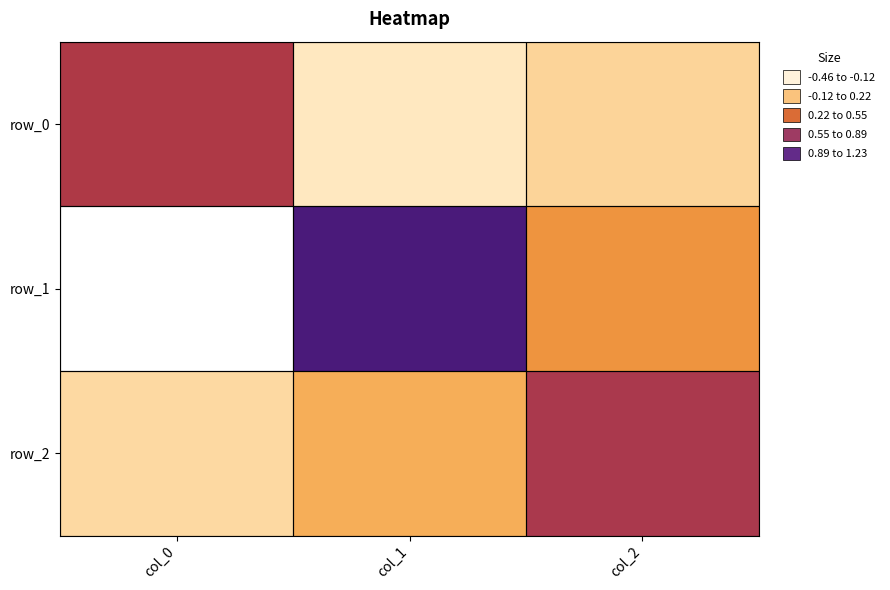

List the labels in order of row_1 value, largest first.

col_1, col_2, col_0